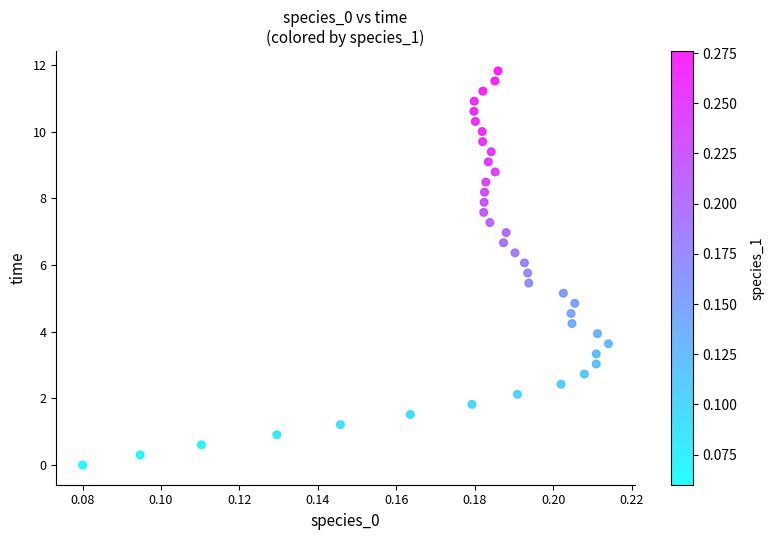

How many points are shown in the scatter plot?

40